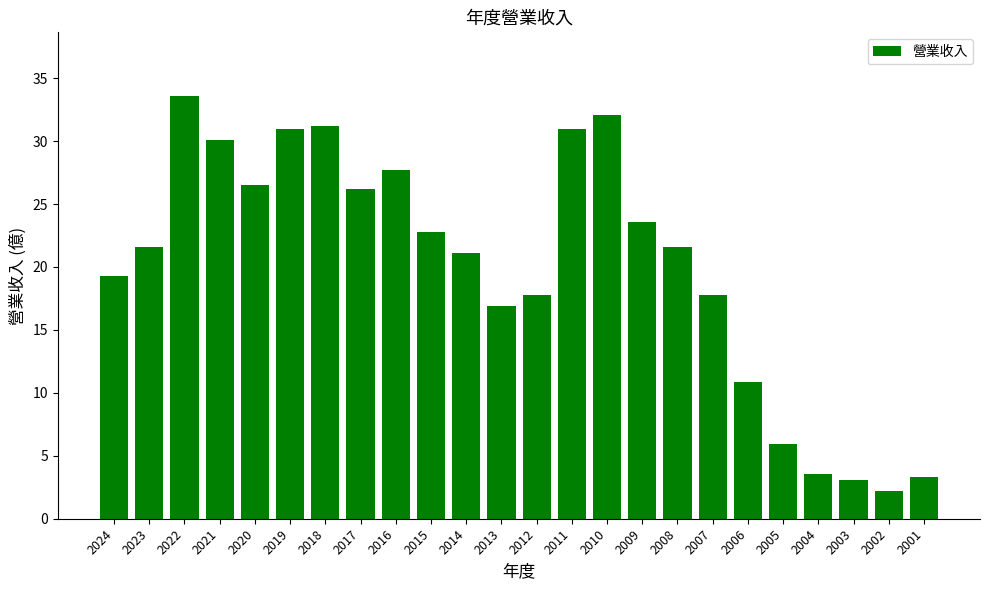

What is the difference between the maximum and minimum values?

31.4